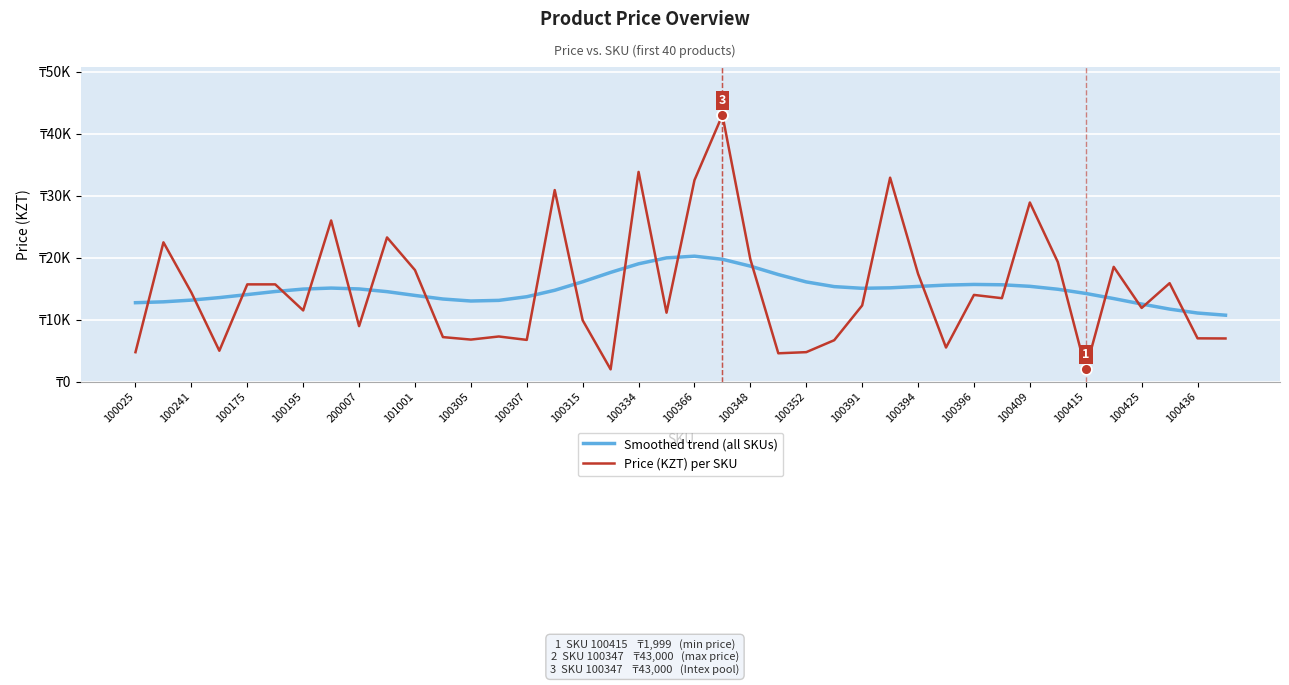

Is this an area chart (filled region under the line)?

No